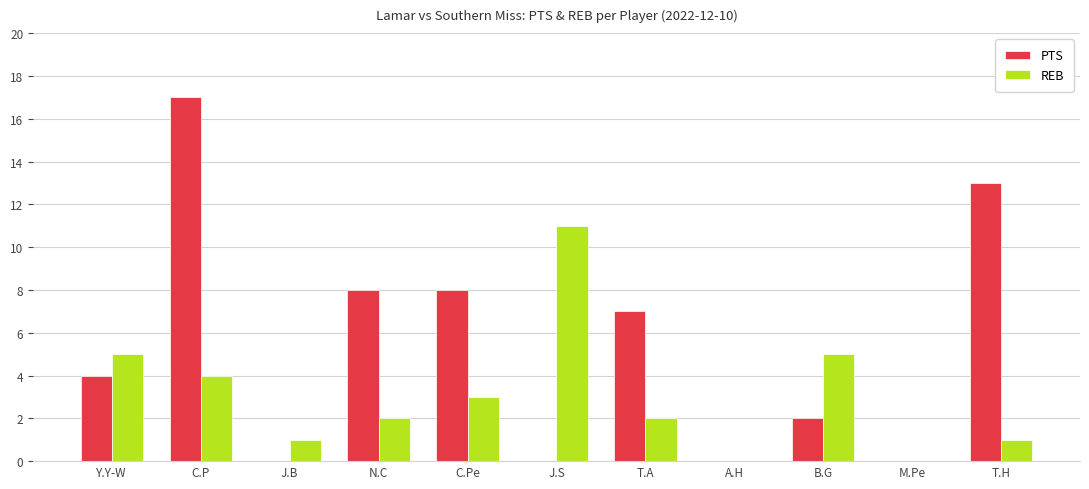

Reading left to right, extract all data points from this chart.

PTS: Y.Y-W=4	C.P=17	J.B=0	N.C=8	C.Pe=8	J.S=0	T.A=7	A.H=0	B.G=2	M.Pe=0	T.H=13
REB: Y.Y-W=5	C.P=4	J.B=1	N.C=2	C.Pe=3	J.S=11	T.A=2	A.H=0	B.G=5	M.Pe=0	T.H=1